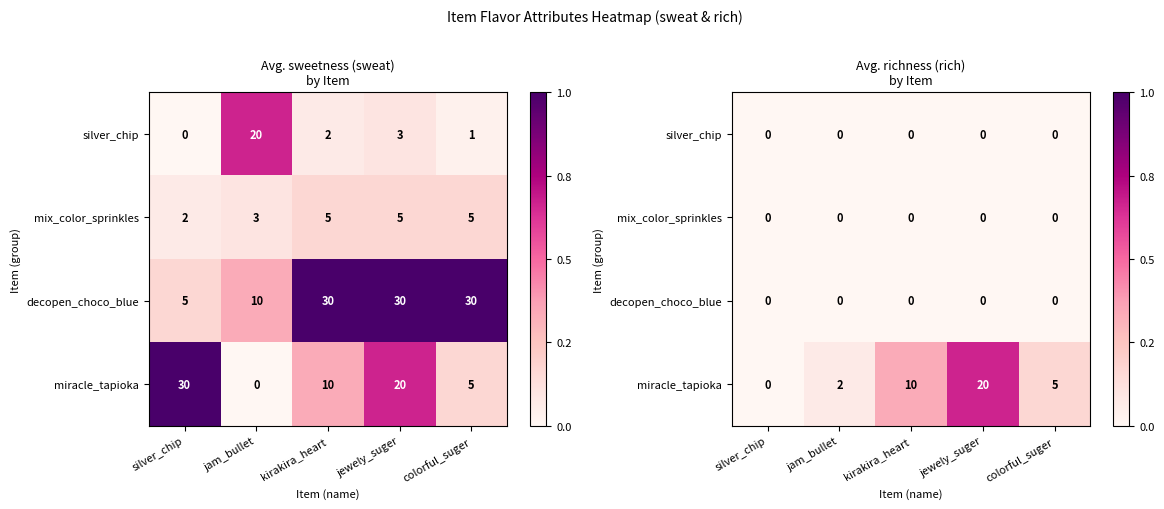

Count the miracle_tapioka values in the range 2 to 10.

3